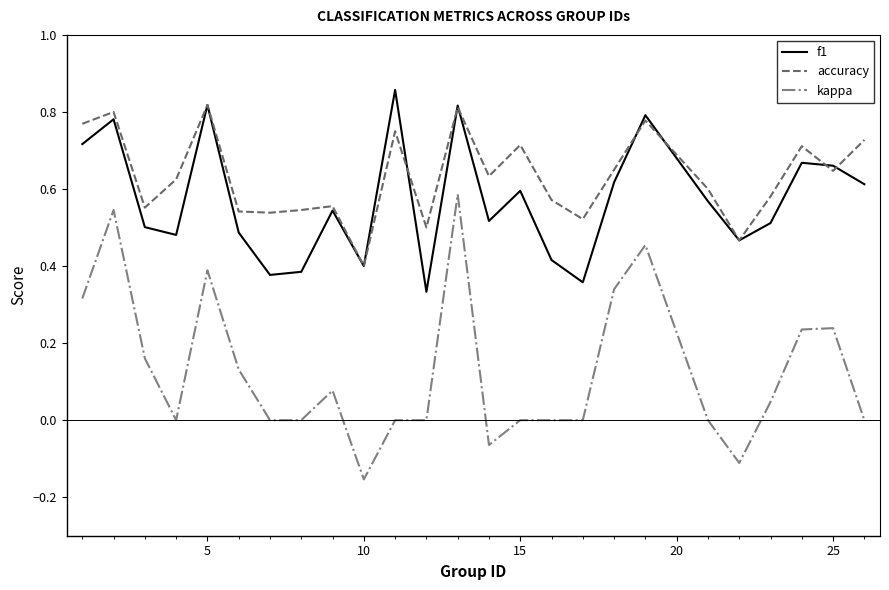

True or false: f1 and kappa cross at least once.

False